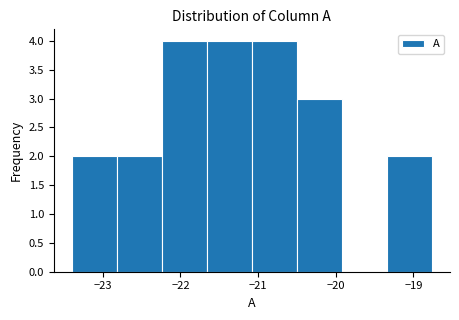

Reading left to right, list every bar in this chart as the range it spans on the x-axis followed by its height. Neither the bar edges nor the heights are printed on the chart, so give them approximately, as read against the axes.

-23.40 to -22.82: 2
-22.82 to -22.24: 2
-22.24 to -21.66: 4
-21.66 to -21.08: 4
-21.08 to -20.50: 4
-20.50 to -19.92: 3
-19.92 to -19.34: 0
-19.34 to -18.76: 2